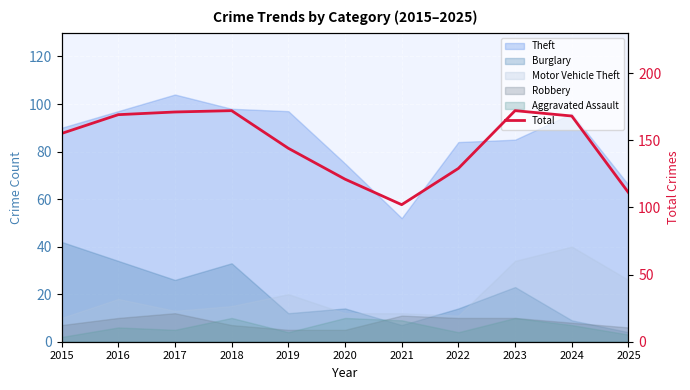

How many interior local peaks (higher than both neighbors) does the data have?

2